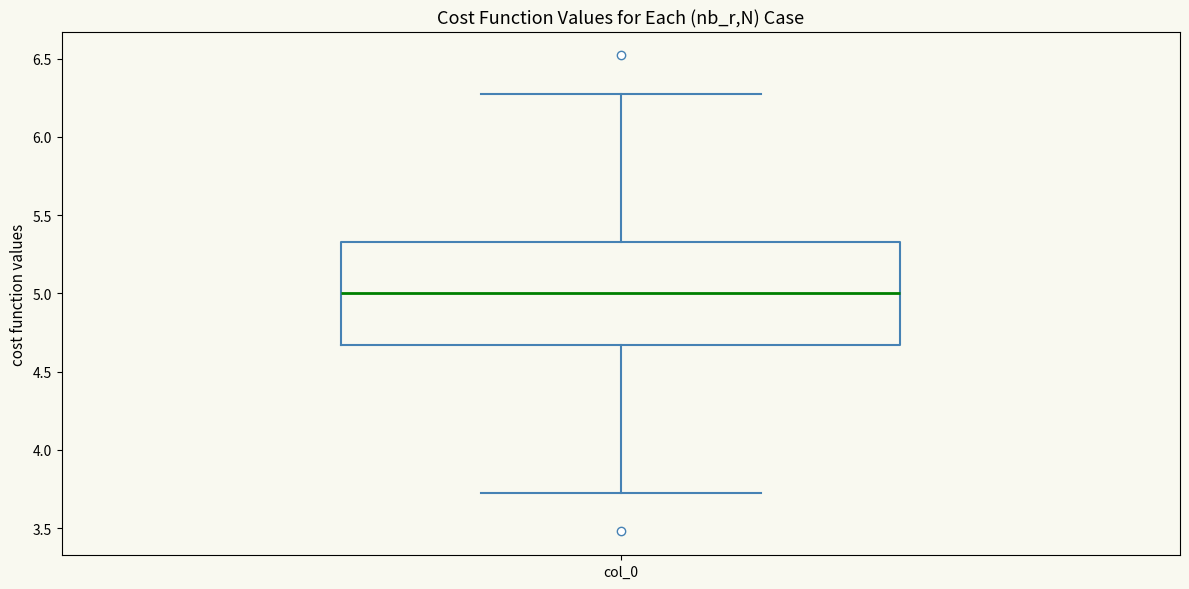

Transcribe this box plot: give where the median line is, the range the box spans, and where the two whiskers end, as read against the y-axis. The values are not printed on the chart, so give them approximately, as read against the axis.

median 5.00, box 4.65 to 5.35, whiskers 3.70 to 6.30